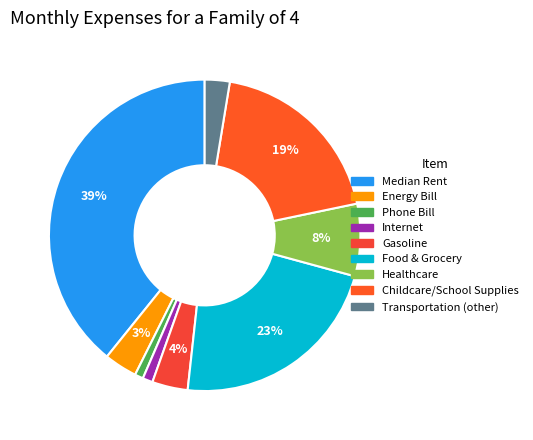

Which category has the smallest portion of the pie?

Phone Bill